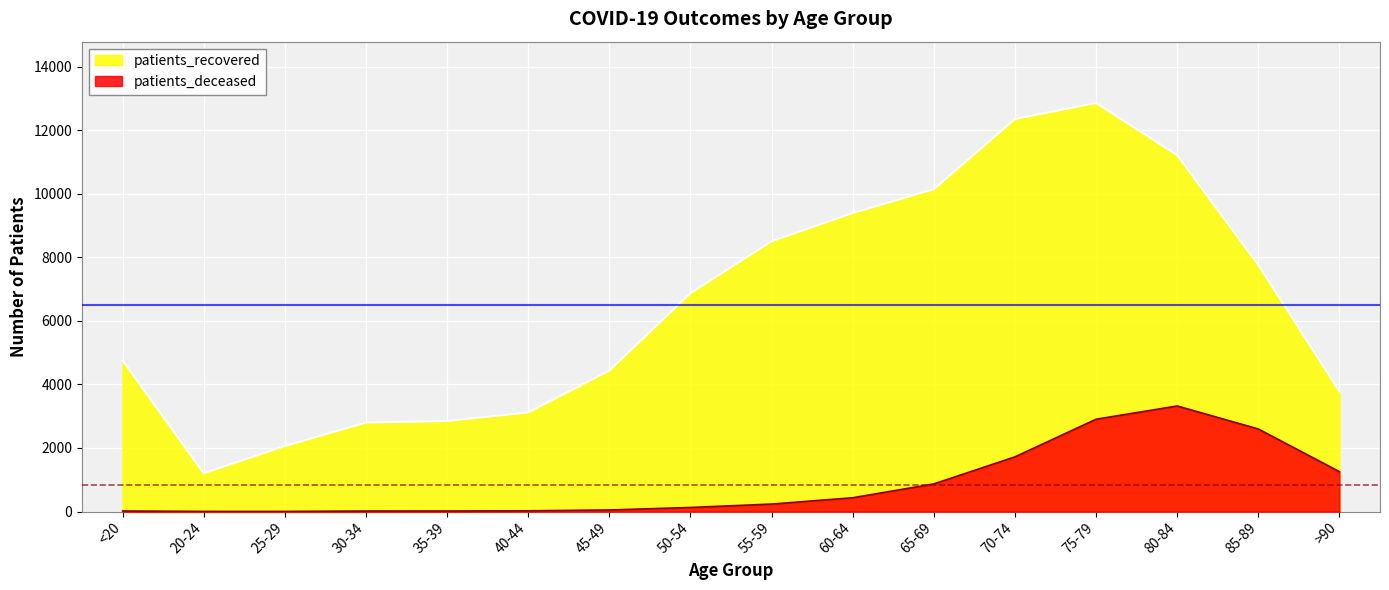

Read the patients_deceased value at 85-89, to the nearest 100.

2600